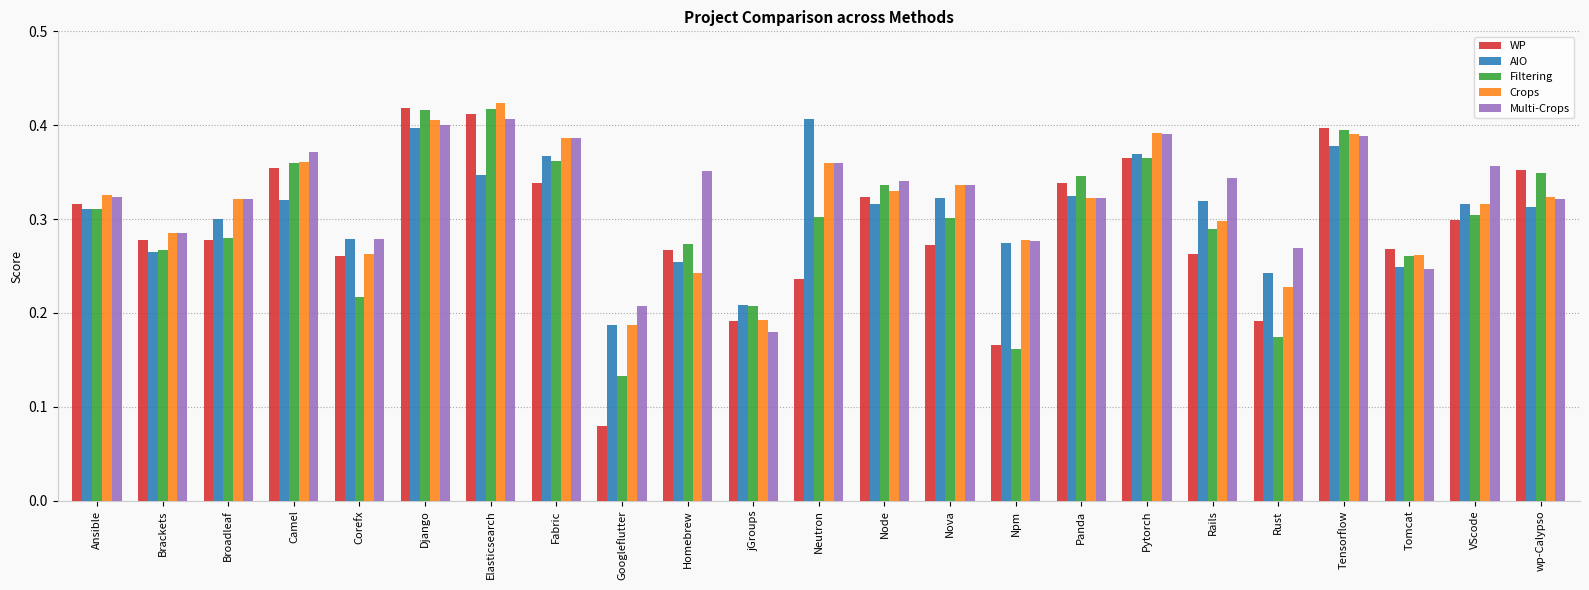

What is the sum of all Filtering values?

6.8